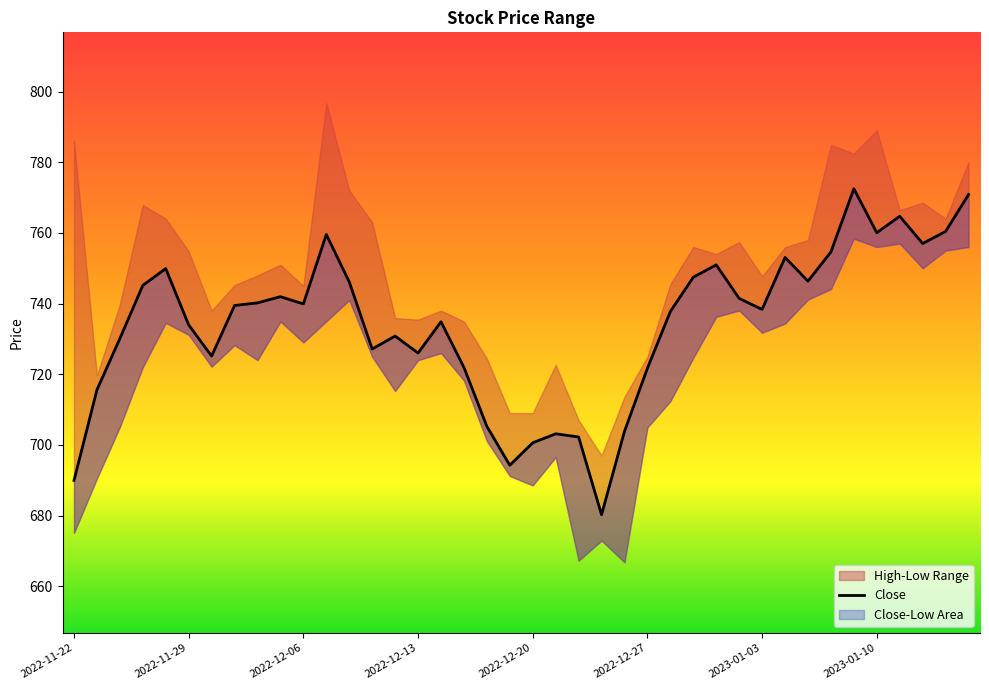

How many data points are less than 739?

20